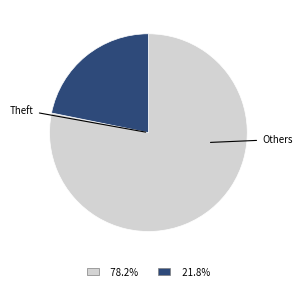

Does any single category account for the majority?

Yes